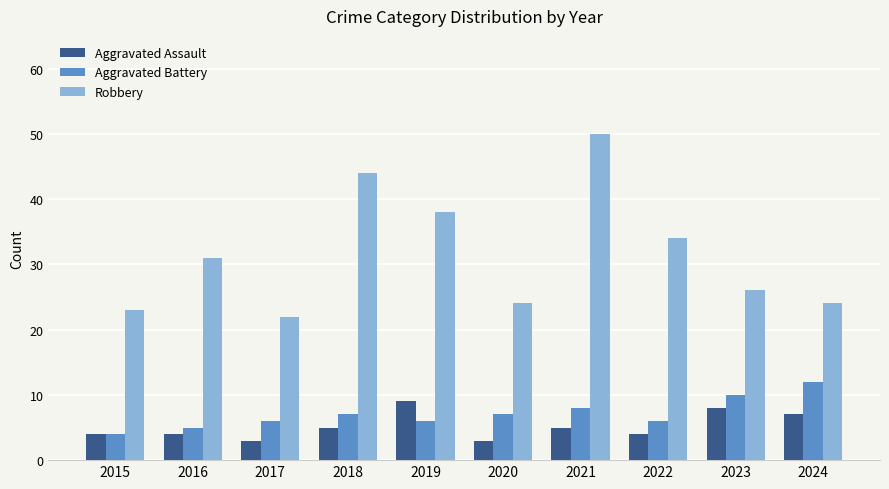

What is the lowest value of the Robbery series?

22